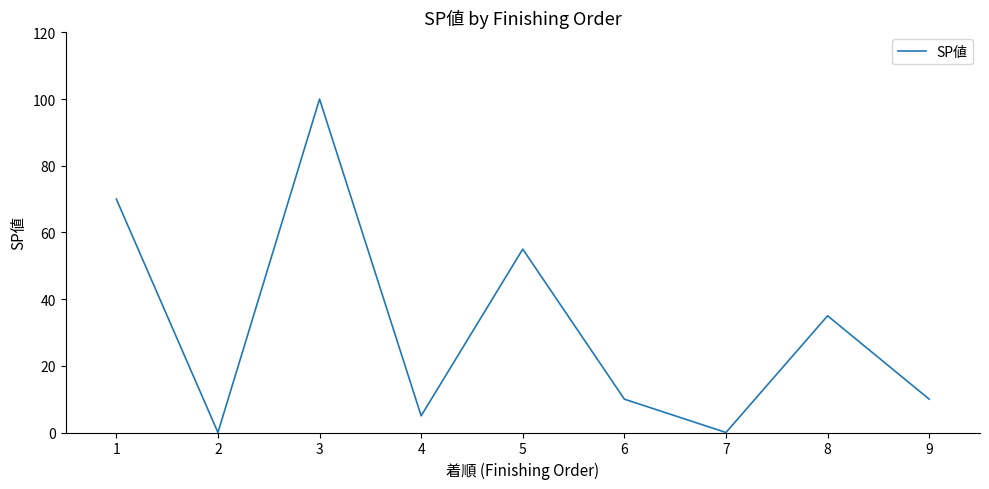

How many lines are shown in the chart?

1